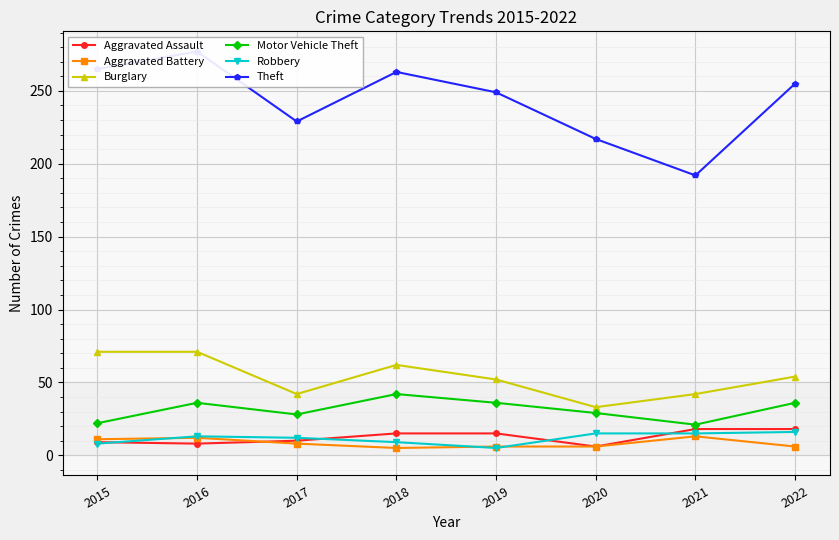

How many values in the Burglary series exceed 54?

3